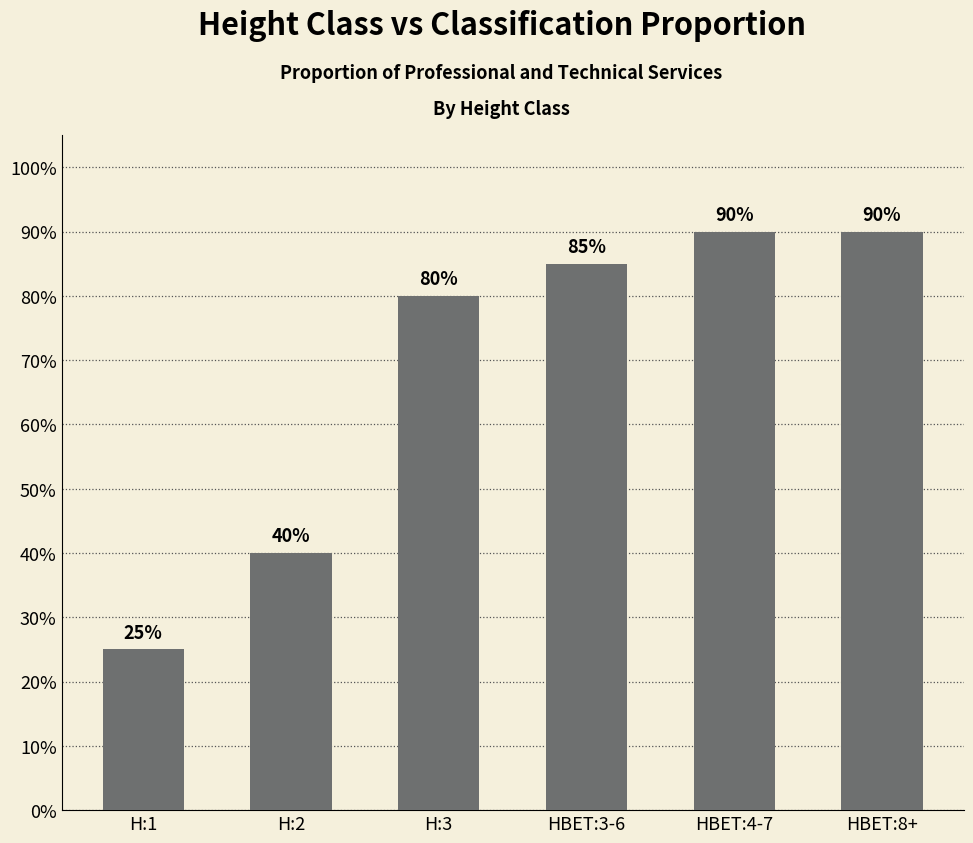

At which category does the chart reach its minimum across all series?

H:1